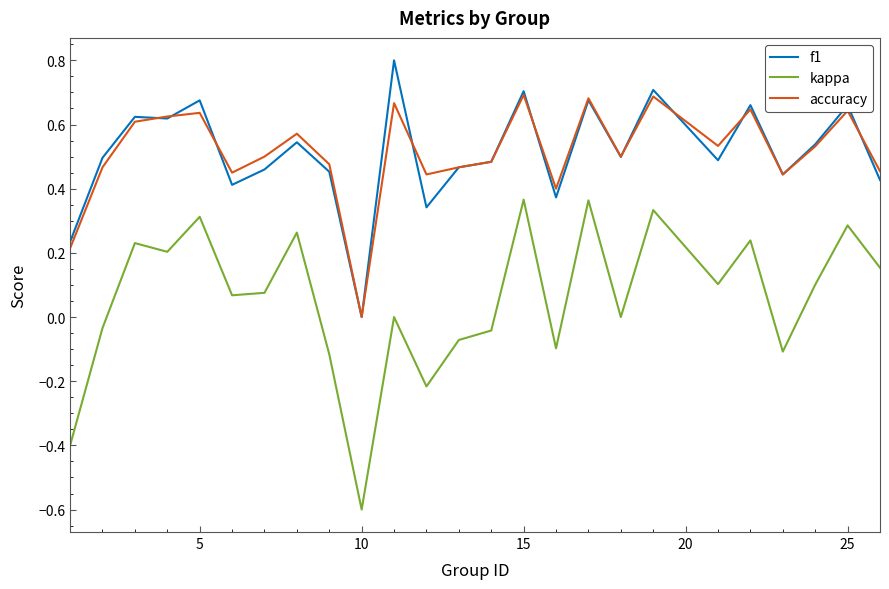

What is the highest value of the f1 series?

0.8